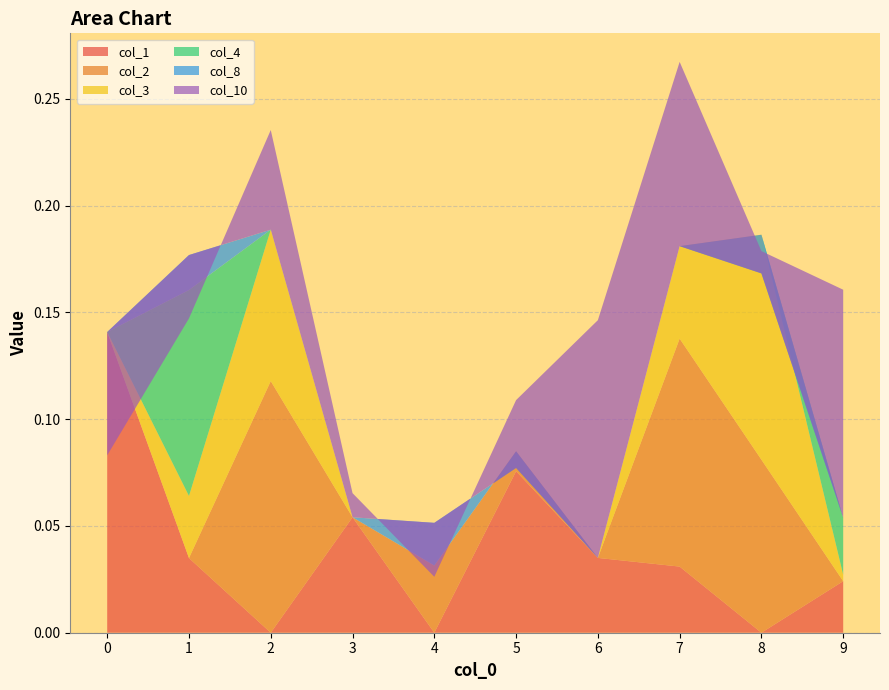

Reading left to right, transcribe all the data shown in this chart.

col_1: 0.1	0.0	0.0	0.1	0.0	0.1	0.0	0.0	0.0	0.0
col_2: 0.0	0.0	0.1	0.0	0.0	0.0	0.0	0.1	0.1	0.0
col_3: 0.0	0.0	0.1	0.0	0.0	0.0	0.0	0.0	0.1	0.0
col_4: 0.0	0.1	0.0	0.0	0.0	0.0	0.0	0.0	0.0	0.0
col_8: 0.0	0.0	0.0	0.0	0.0	-0.0	0.0	0.0	-0.0	0.0
col_10: -0.1	-0.0	0.0	0.0	-0.0	0.0	0.1	0.1	0.0	0.1